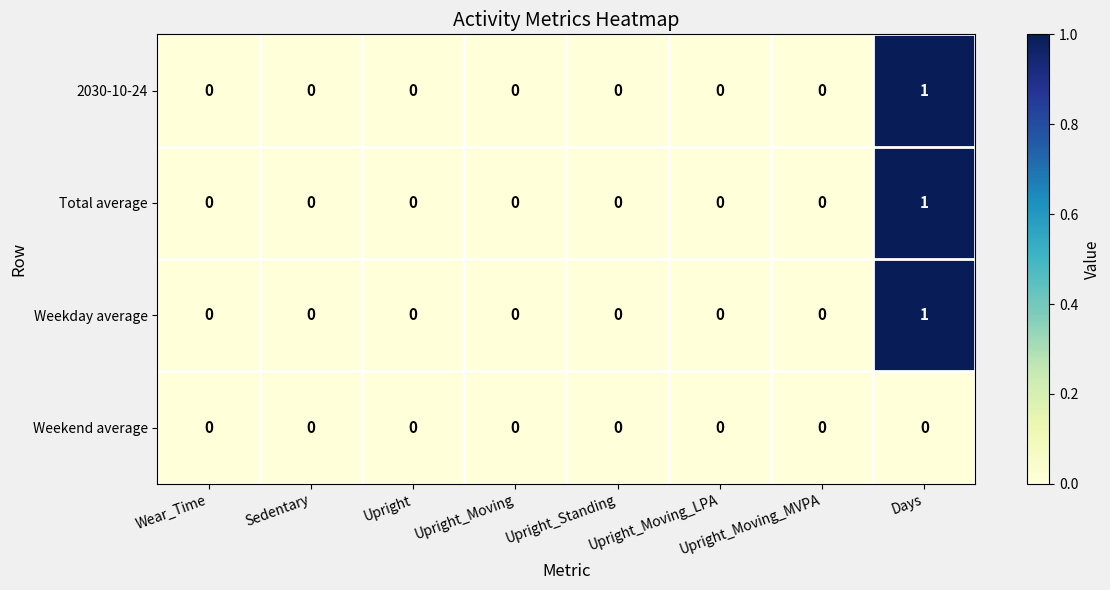

The Total average series shows 0 at Sedentary. True or false?

True